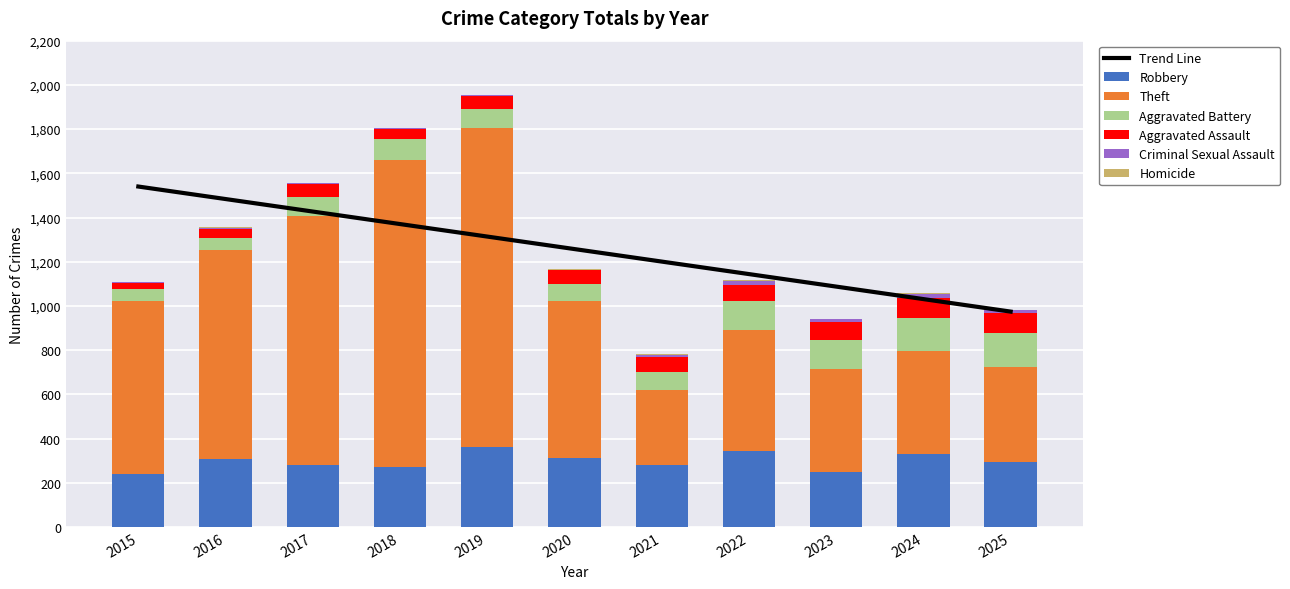

Which category has the lowest value in the Aggravated Assault series?

2015